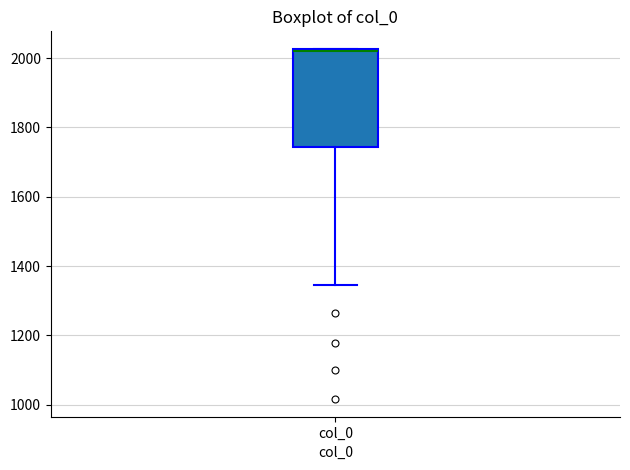

Read this box plot against the y-axis: the position of the median line, the range covered by the box, and the ends of both whiskers. The values are not printed on the chart, so give them approximately, as read against the axis.

median 2020, box 1740 to 2020, whiskers 1340 to 2020